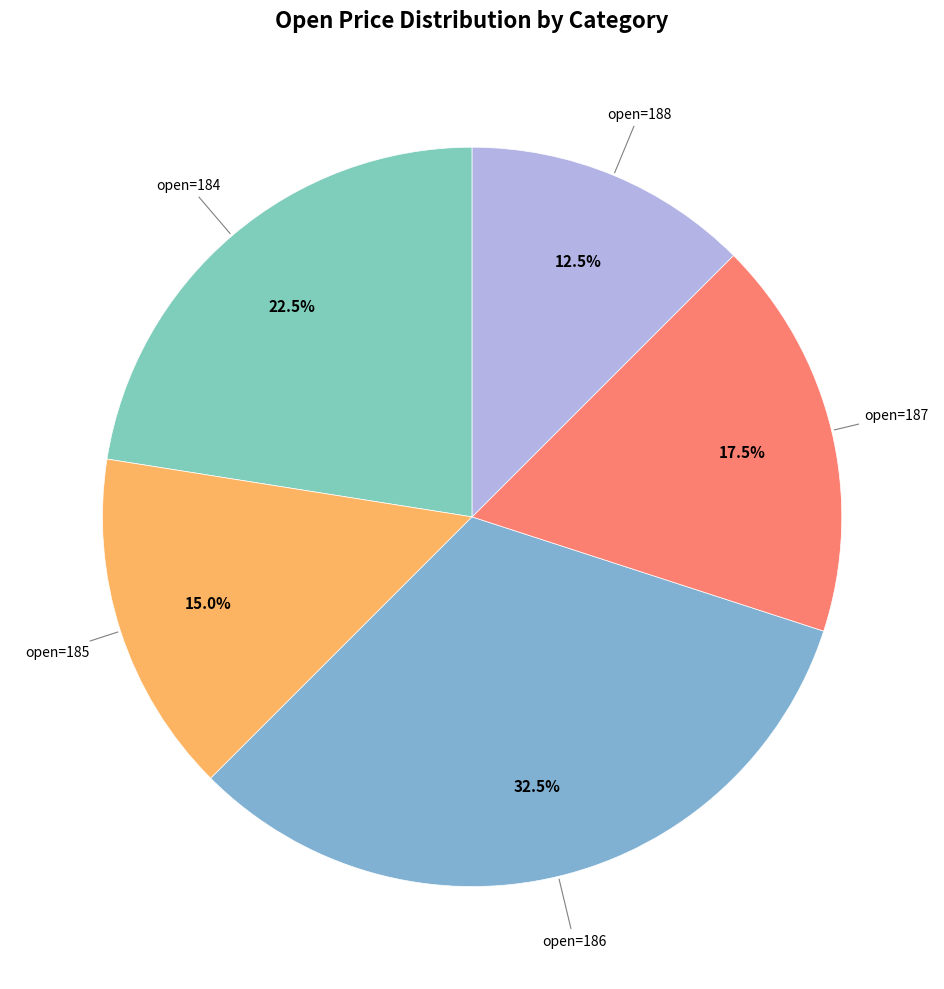

How many segments does this pie chart have?

5